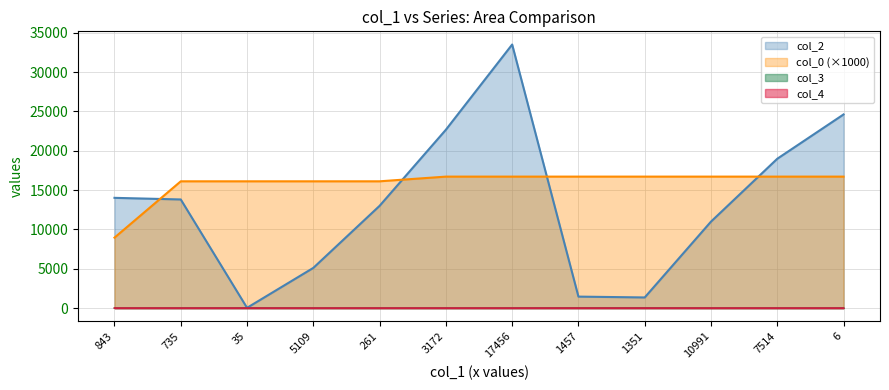

What is the sum of the col_0 values at 735 and 3172?

32825.4